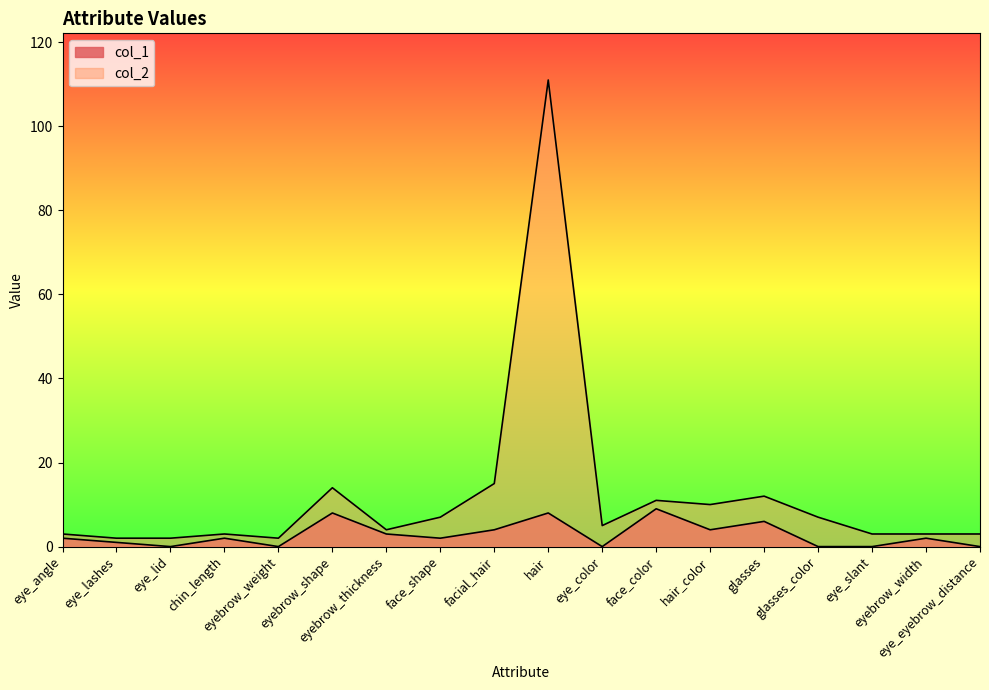

How many categories are shown in the chart?

18